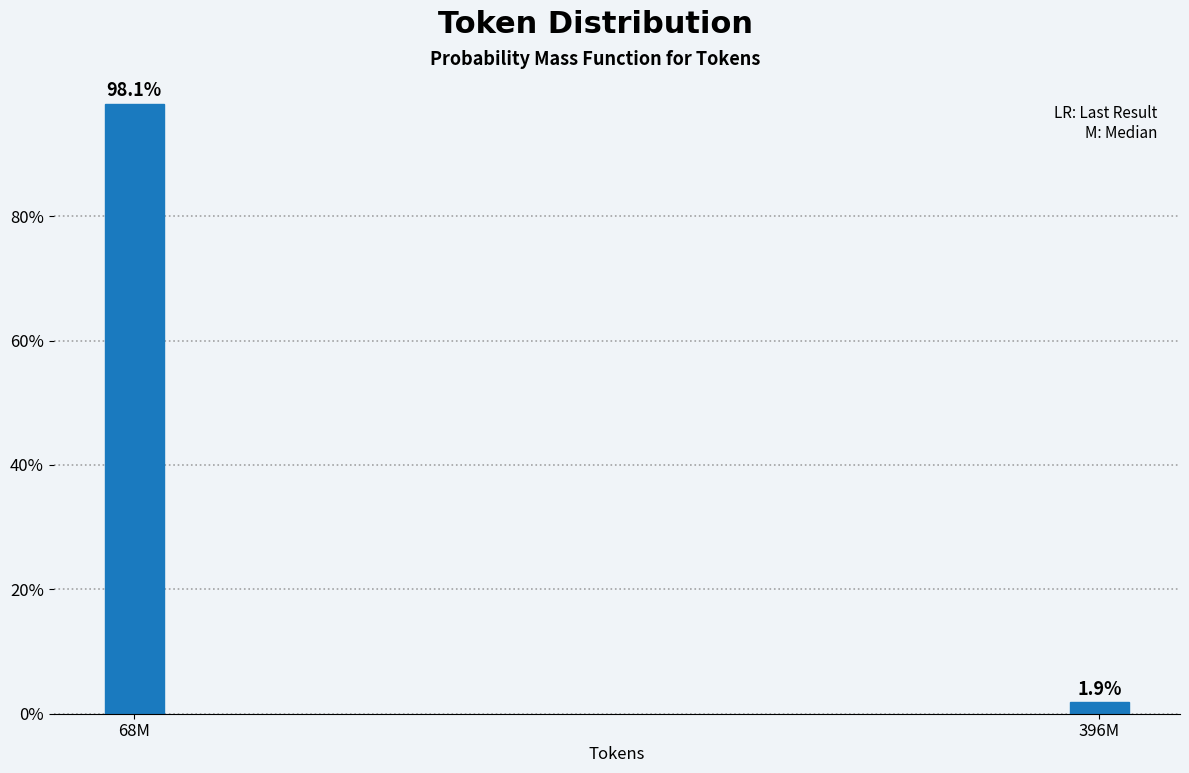

Reading left to right, what are all the values shown in this chart?

98.1	1.9